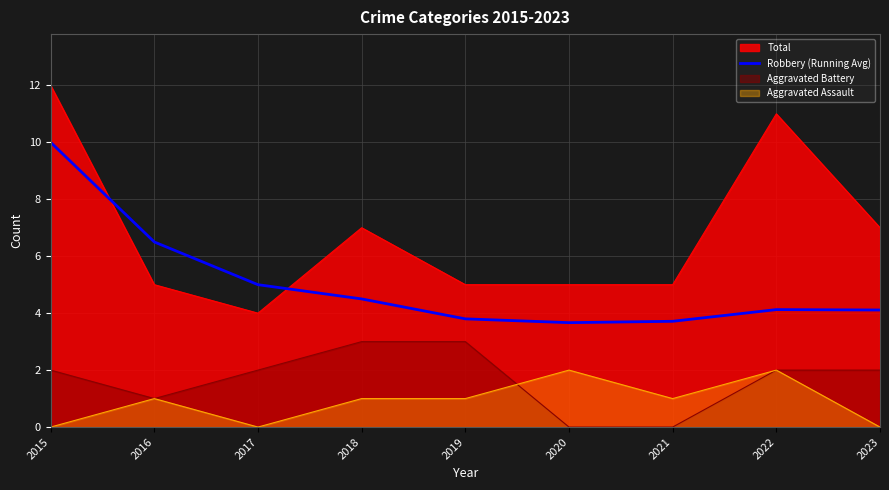

How many lines are shown in the chart?

4